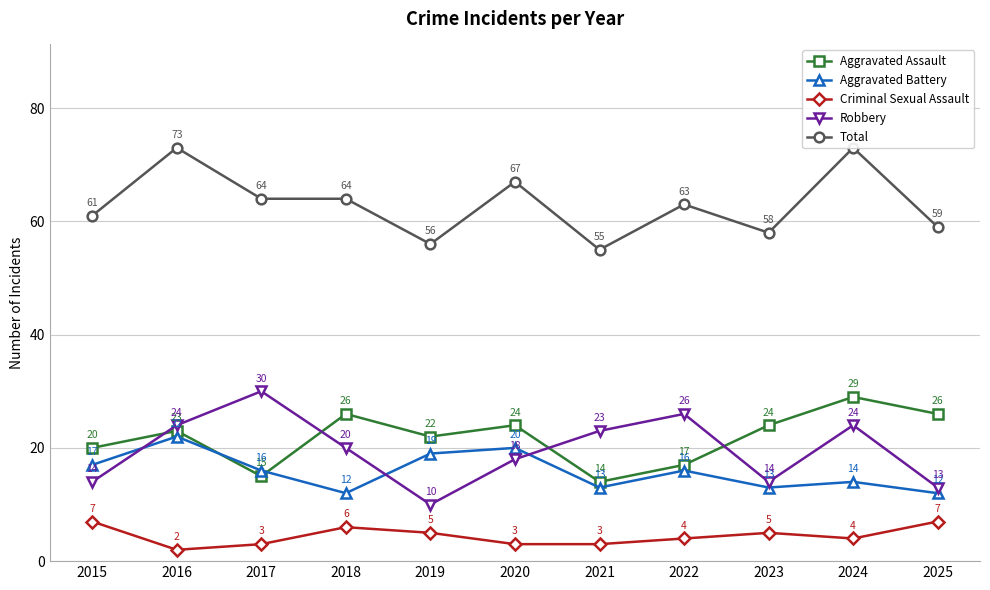

Which label corresponds to the smallest value in the chart?

2016